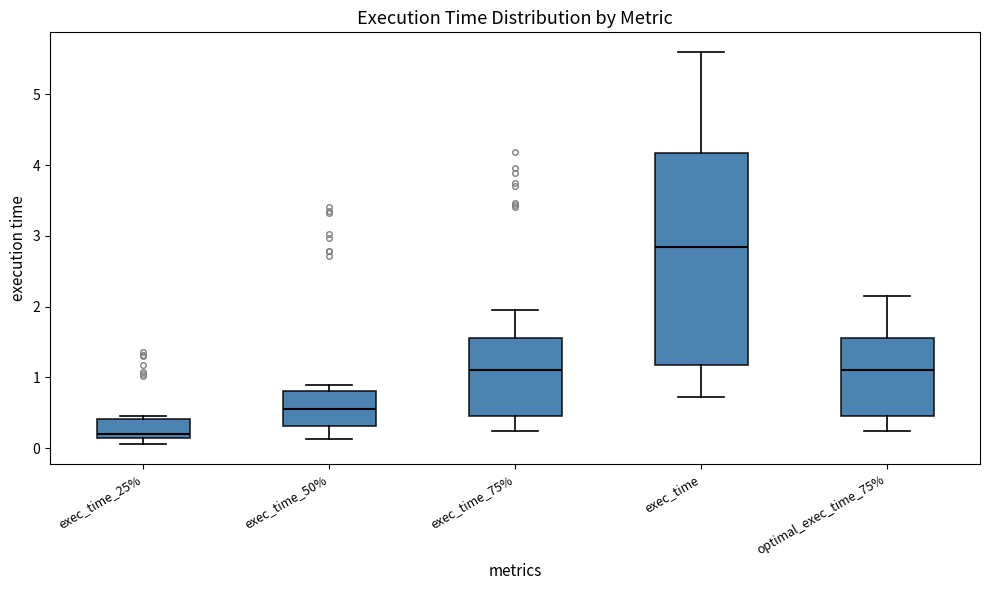

Reading left to right, read every box against the y-axis: the position of its median line, the range the box covers, and the ends of its whiskers. The values are not printed on the chart, so give them approximately, as read against the axis.

exec_time_25%: median 0.2, box 0.1 to 0.4, whiskers 0.1 (just below the box's lower edge) to 0.5
exec_time_50%: median 0.6, box 0.3 to 0.8, whiskers 0.1 to 0.9
exec_time_75%: median 1.1, box 0.4 to 1.6, whiskers 0.2 to 1.9
exec_time: median 2.8, box 1.2 to 4.2, whiskers 0.7 to 5.6
optimal_exec_time_75%: median 1.1, box 0.4 to 1.6, whiskers 0.2 to 2.2